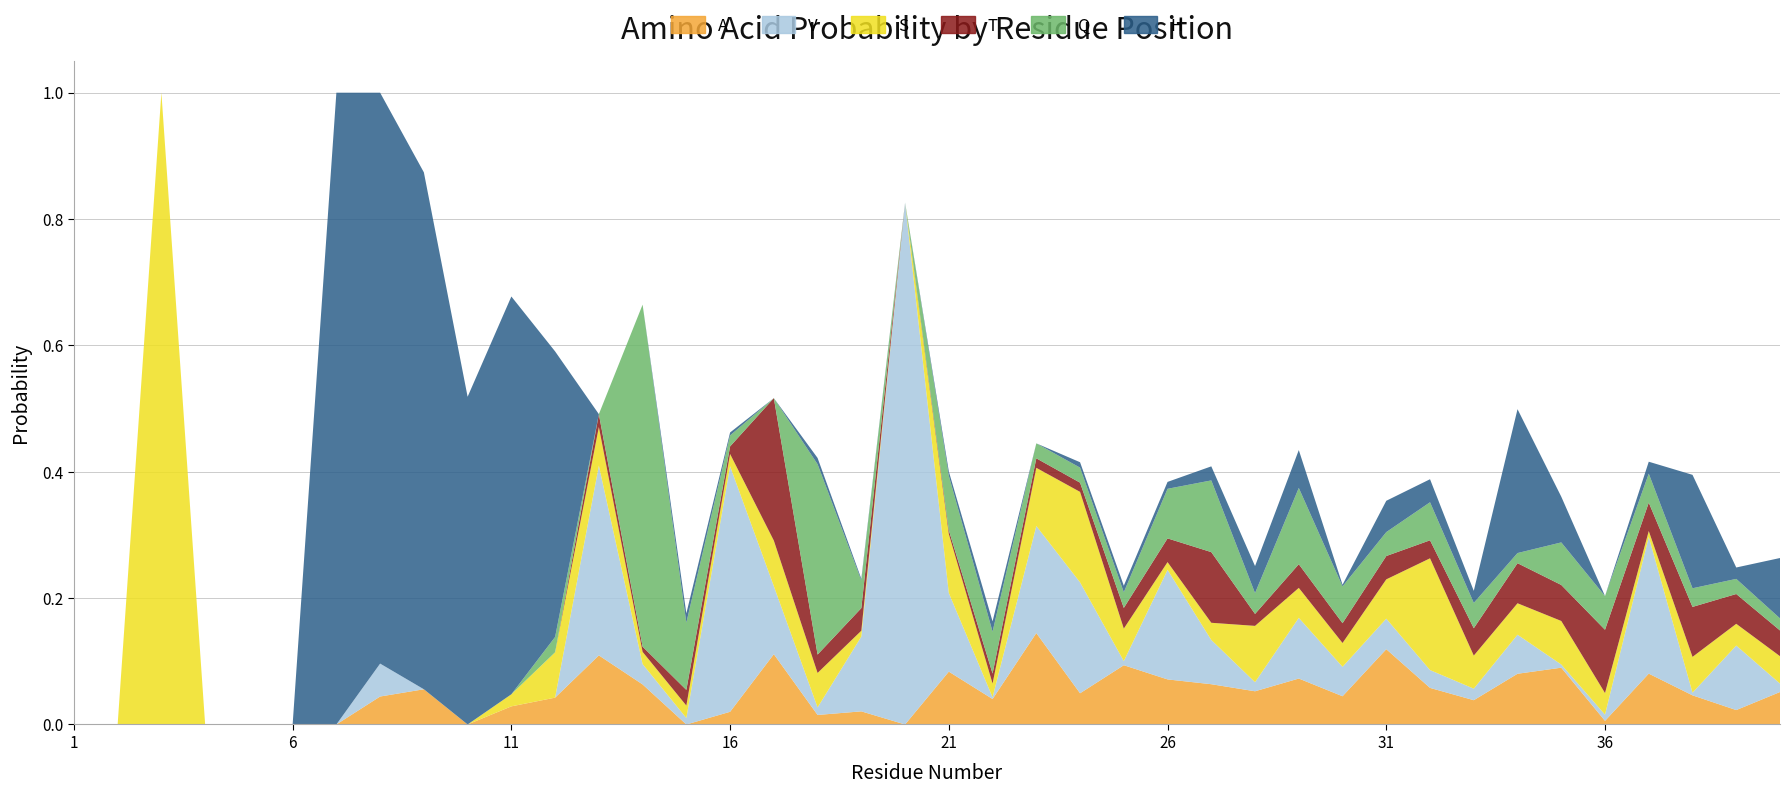

Reading left to right, extract all data points from this chart.

A: 1=0.0	2=0.0	3=0.0	4=0.0	5=0.0	6=0.0	7=0.0	8=0.0	9=0.1	10=0.0	11=0.0	12=0.0	13=0.1	14=0.1	15=0.0	16=0.0	17=0.1	18=0.0	19=0.0	20=0.0	21=0.1	22=0.0	23=0.1	24=0.0	25=0.1	26=0.1	27=0.1	28=0.1	29=0.1	30=0.0	31=0.1	32=0.1	33=0.0	34=0.1	35=0.1	36=0.0	37=0.1	38=0.0	39=0.0	40=0.1
V: 1=0.0	2=0.0	3=0.0	4=0.0	5=0.0	6=0.0	7=0.0	8=0.1	9=0.0	10=0.0	11=0.0	12=0.0	13=0.3	14=0.0	15=0.0	16=0.4	17=0.1	18=0.0	19=0.1	20=0.8	21=0.1	22=0.0	23=0.2	24=0.2	25=0.0	26=0.2	27=0.1	28=0.0	29=0.1	30=0.0	31=0.0	32=0.0	33=0.0	34=0.1	35=0.0	36=0.0	37=0.2	38=0.0	39=0.1	40=0.0
S: 1=0.0	2=0.0	3=1.0	4=0.0	5=0.0	6=0.0	7=0.0	8=0.0	9=0.0	10=0.0	11=0.0	12=0.1	13=0.1	14=0.0	15=0.0	16=0.0	17=0.1	18=0.1	19=0.0	20=0.0	21=0.1	22=0.0	23=0.1	24=0.1	25=0.1	26=0.0	27=0.0	28=0.1	29=0.0	30=0.0	31=0.1	32=0.2	33=0.1	34=0.0	35=0.1	36=0.0	37=0.0	38=0.1	39=0.0	40=0.0
T: 1=0.0	2=0.0	3=0.0	4=0.0	5=0.0	6=0.0	7=0.0	8=0.0	9=0.0	10=0.0	11=0.0	12=0.0	13=0.0	14=0.0	15=0.0	16=0.0	17=0.2	18=0.0	19=0.0	20=0.0	21=0.0	22=0.0	23=0.0	24=0.0	25=0.0	26=0.0	27=0.1	28=0.0	29=0.0	30=0.0	31=0.0	32=0.0	33=0.0	34=0.1	35=0.1	36=0.1	37=0.0	38=0.1	39=0.0	40=0.0
Q: 1=0.0	2=0.0	3=0.0	4=0.0	5=0.0	6=0.0	7=0.0	8=0.0	9=0.0	10=0.0	11=0.0	12=0.0	13=0.0	14=0.5	15=0.1	16=0.0	17=0.0	18=0.3	19=0.0	20=0.0	21=0.1	22=0.1	23=0.0	24=0.0	25=0.0	26=0.1	27=0.1	28=0.0	29=0.1	30=0.1	31=0.0	32=0.1	33=0.0	34=0.0	35=0.1	36=0.1	37=0.0	38=0.0	39=0.0	40=0.0
H: 1=0.0	2=0.0	3=0.0	4=0.0	5=0.0	6=0.0	7=1.0	8=0.9	9=0.8	10=0.5	11=0.6	12=0.5	13=0.0	14=0.0	15=0.0	16=0.0	17=0.0	18=0.0	19=0.0	20=0.0	21=0.0	22=0.0	23=0.0	24=0.0	25=0.0	26=0.0	27=0.0	28=0.0	29=0.1	30=0.0	31=0.0	32=0.0	33=0.0	34=0.2	35=0.1	36=0.0	37=0.0	38=0.2	39=0.0	40=0.1